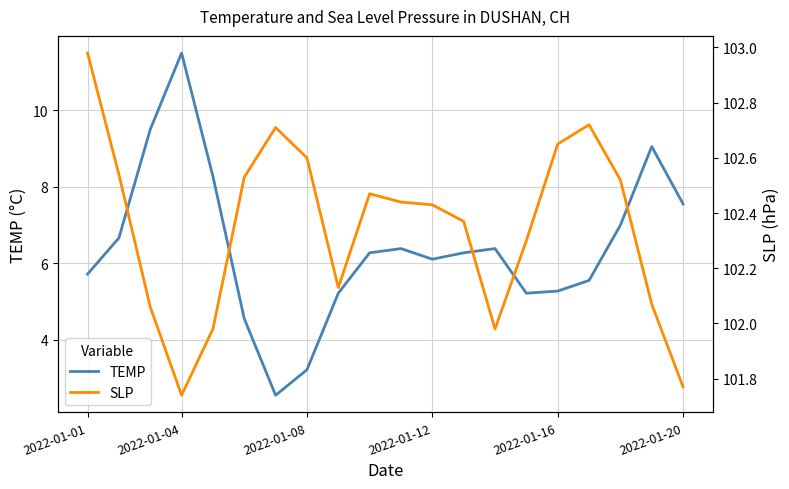

The TEMP series shows 9.0 at 2022-01-16. True or false?

False